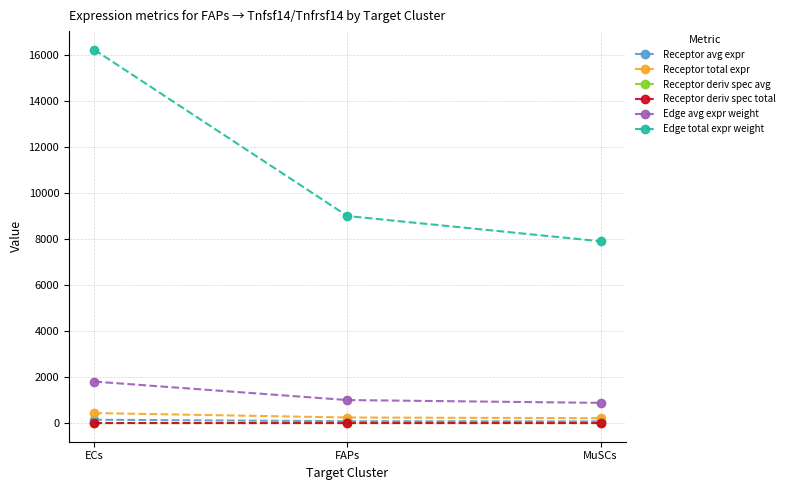

Is this an area chart (filled region under the line)?

No